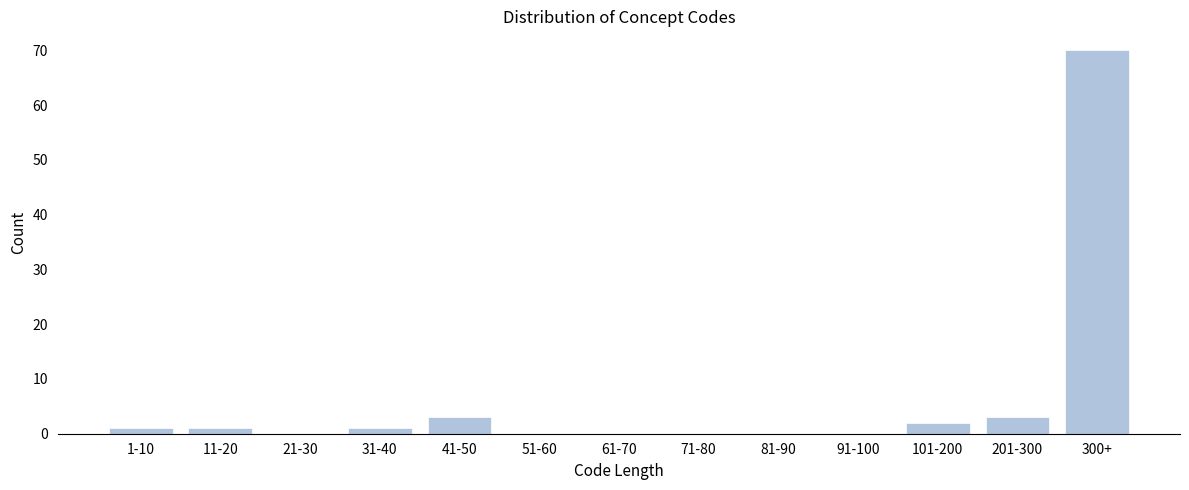

Reading right to left, extract all data points from this chart.

300+=70	201-300=3	101-200=2	91-100=0	81-90=0	71-80=0	61-70=0	51-60=0	41-50=3	31-40=1	21-30=0	11-20=1	1-10=1